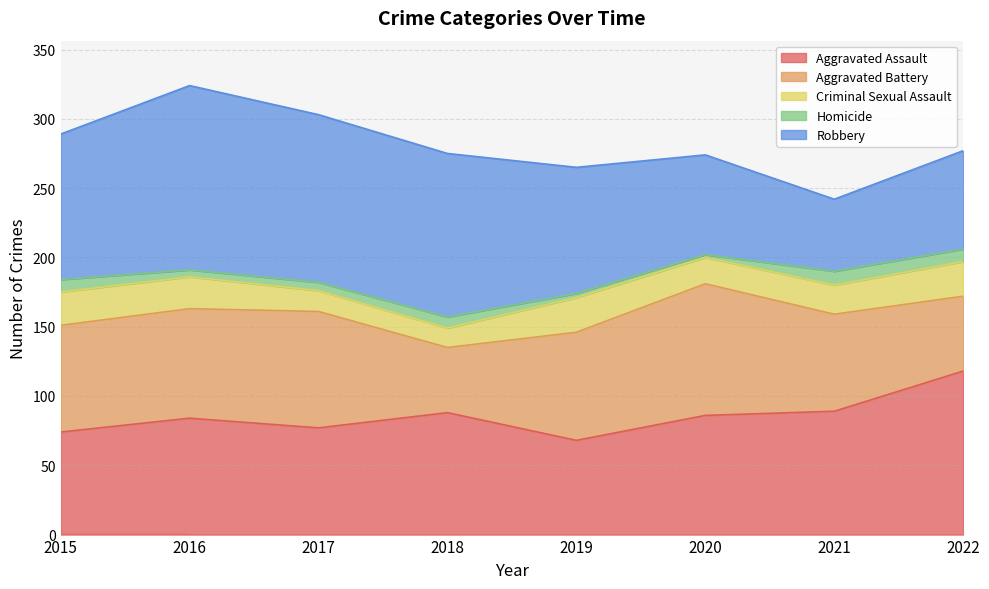

What is the total value across all series at 2022?

277